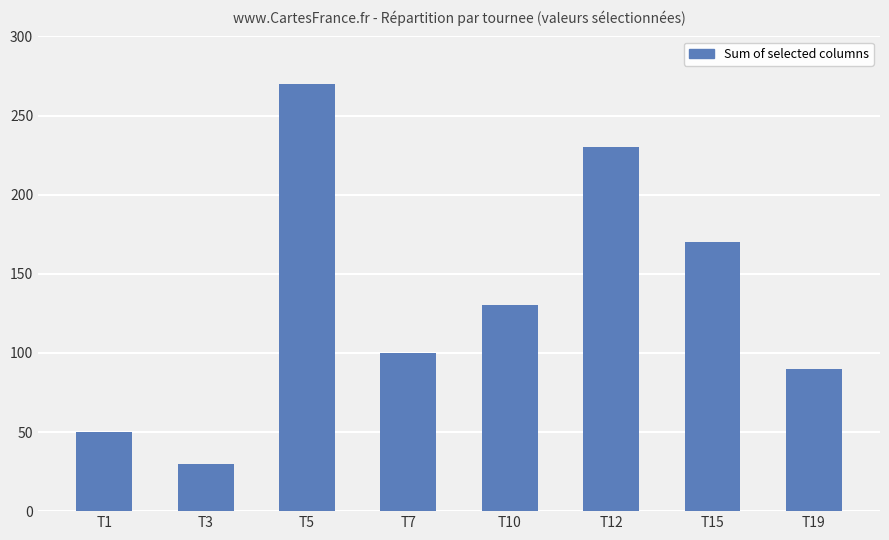

Which has a higher value, T19 or T3?

T19